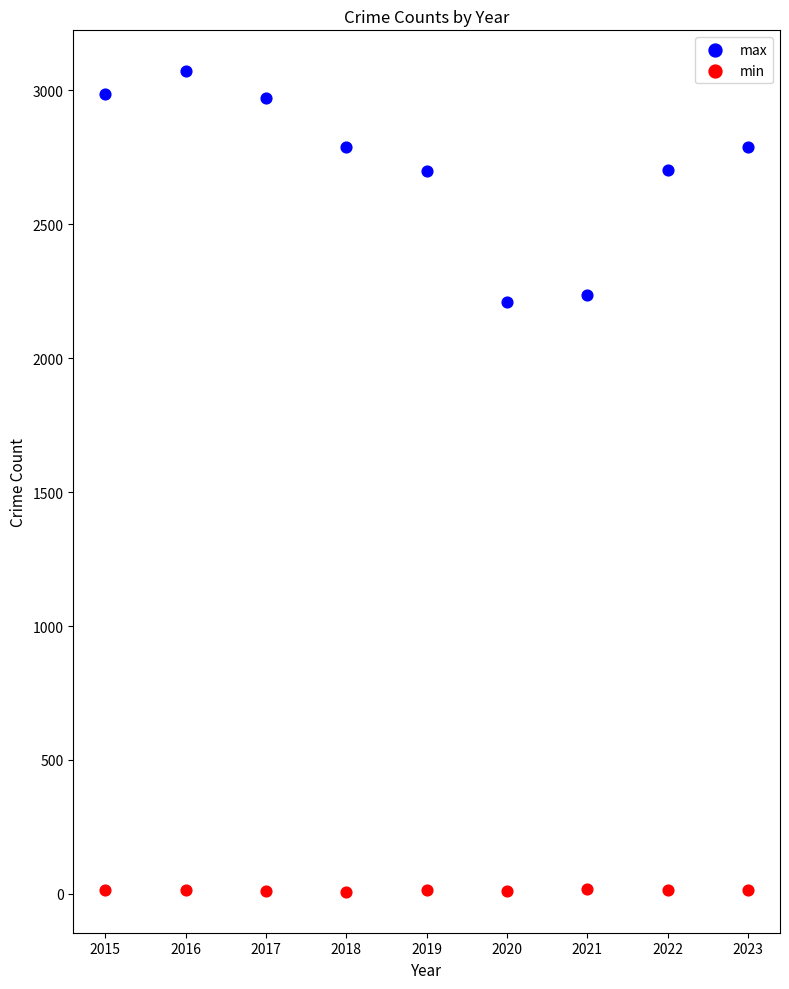

What is the X range (max minus min) for the scatter plot?

8